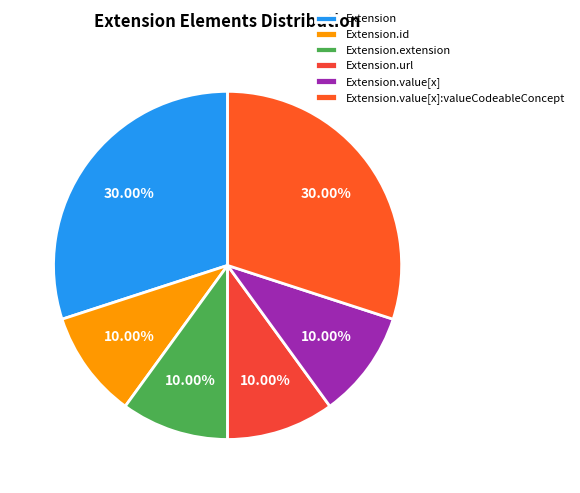

What is the smallest slice in the pie chart?

Extension.id